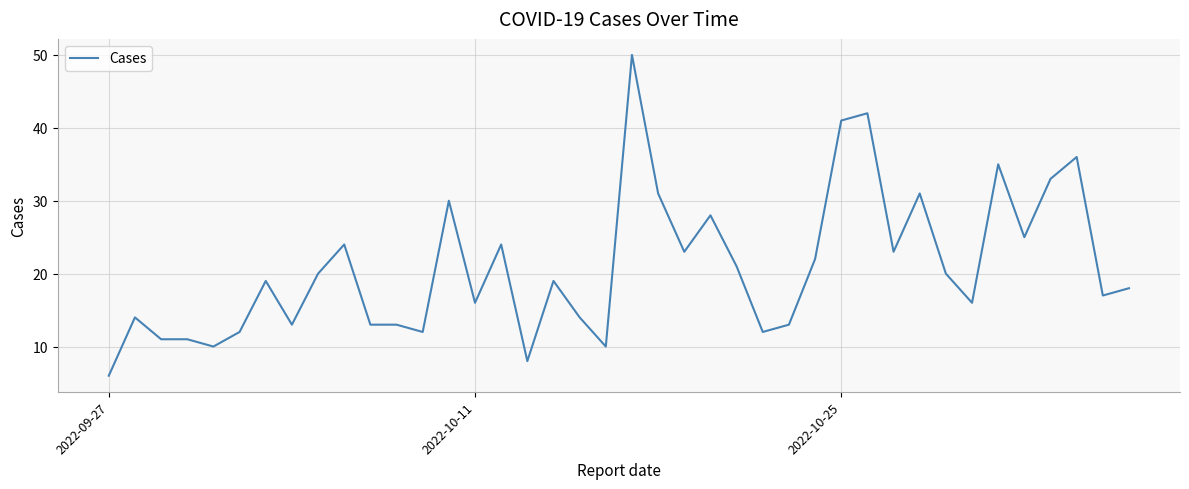

What is the difference between the maximum and minimum values?

44